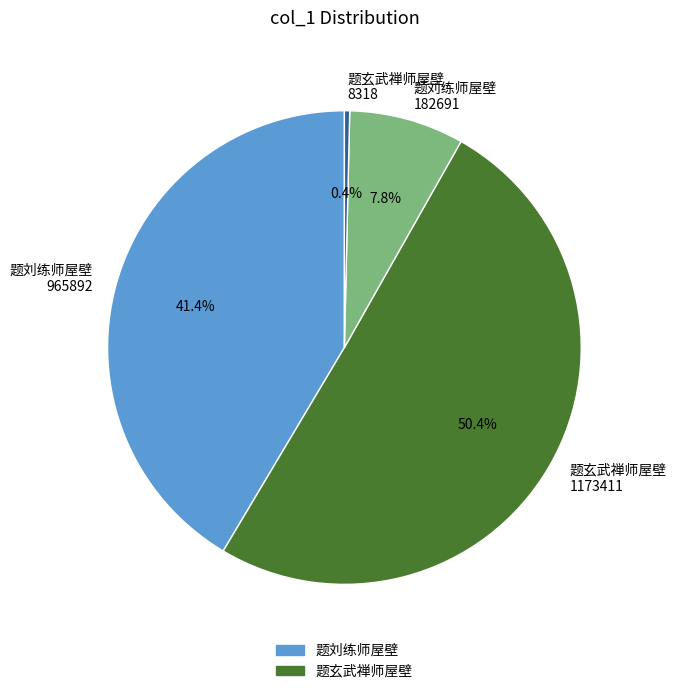

What is the majority slice?

题玄武禅师屋壁 1173411